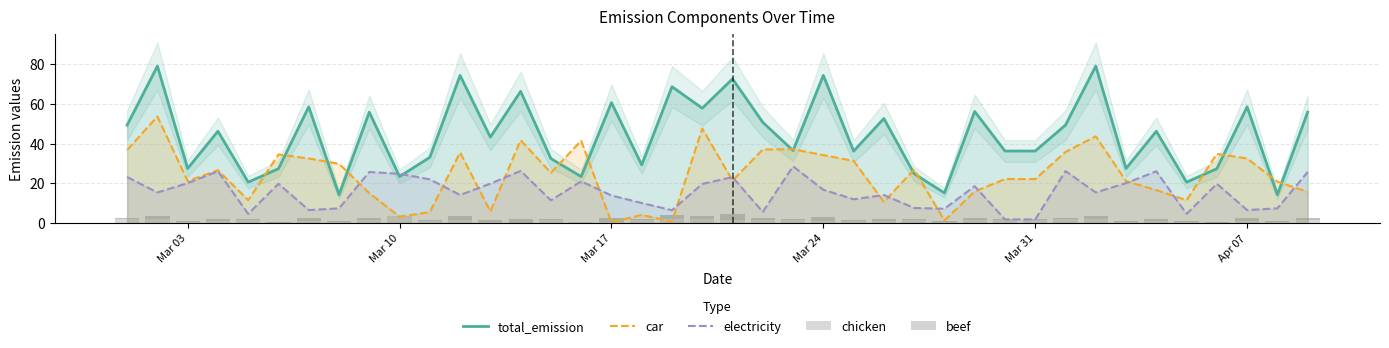

After their last crossing, which series has the higher values: electricity or total_emission?

total_emission